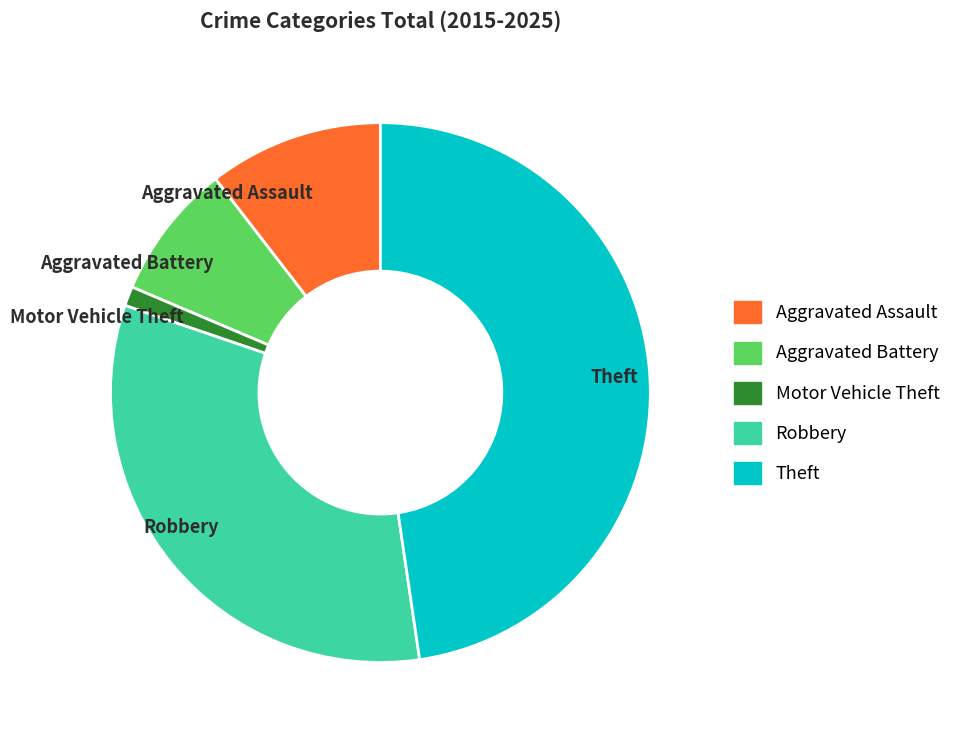

Rank the categories by value from lowest to highest.

Motor Vehicle Theft, Aggravated Battery, Aggravated Assault, Robbery, Theft